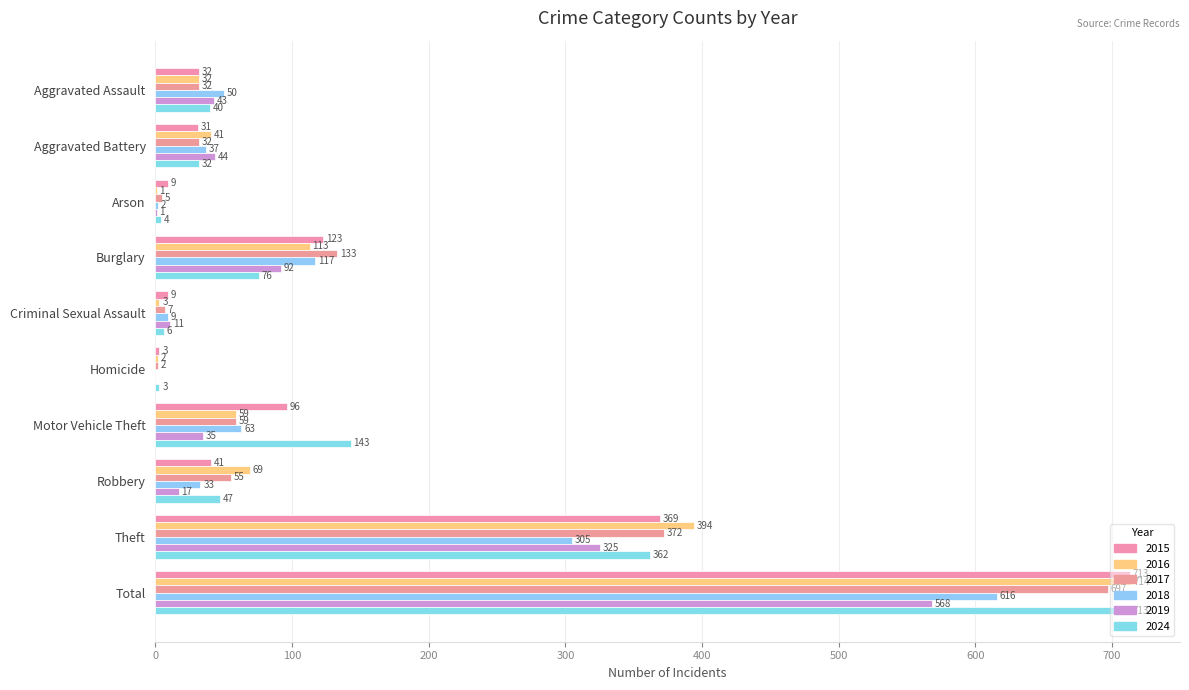

Which label corresponds to the largest value in the chart?

Total